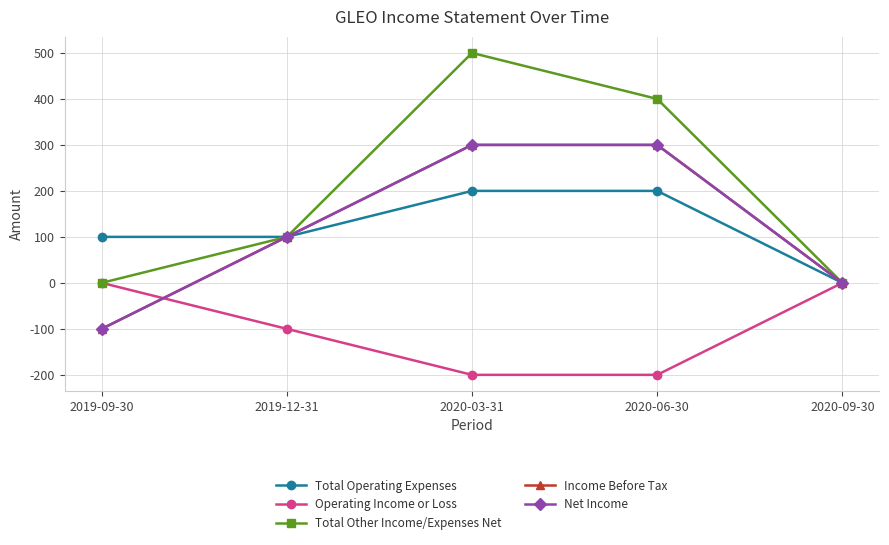

What is the greatest value displayed?

500